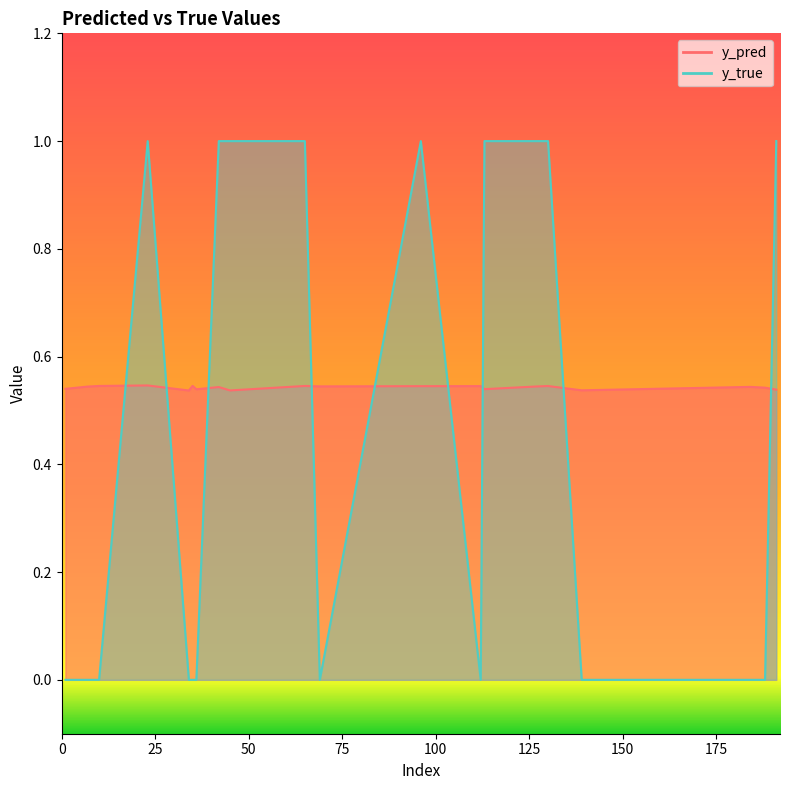

At which category is the sum across all series the highest?

23